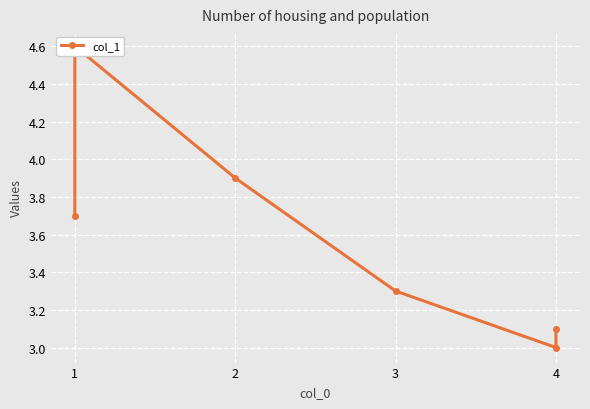

At which category does the data reach its first local valley?

4